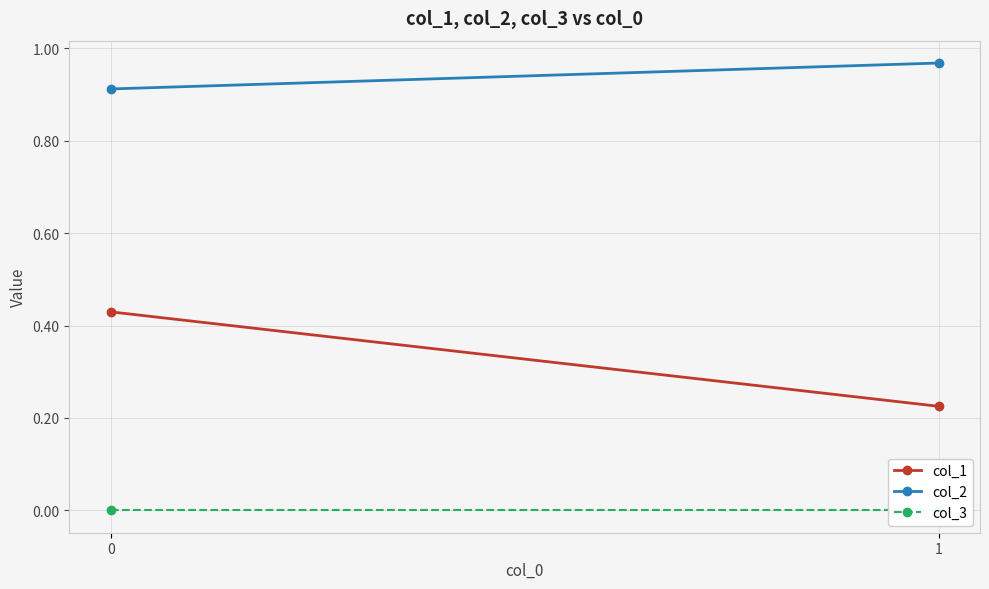

What is the value of the col_2 point at the 2nd from the left?

1.0